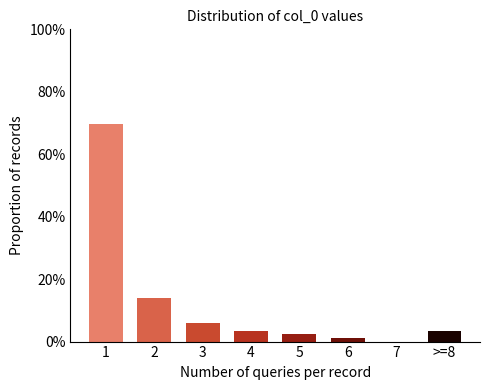

Reading left to right, what are all the values shown in this chart?

1=69.8	2=14.0	3=5.8	4=3.5	5=2.3	6=1.2	7=0.0	>=8=3.5